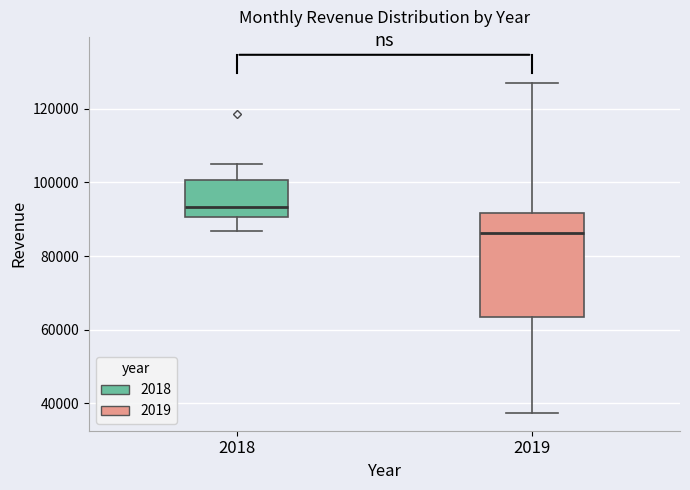

Reading left to right, read every box against the y-axis: the position of its median line, the range the box covers, and the ends of its whiskers. The values are not printed on the chart, so give them approximately, as read against the axis.

2018: median 94000, box 90000 to 100000, whiskers 86000 to 106000
2019: median 86000, box 64000 to 92000, whiskers 38000 to 128000